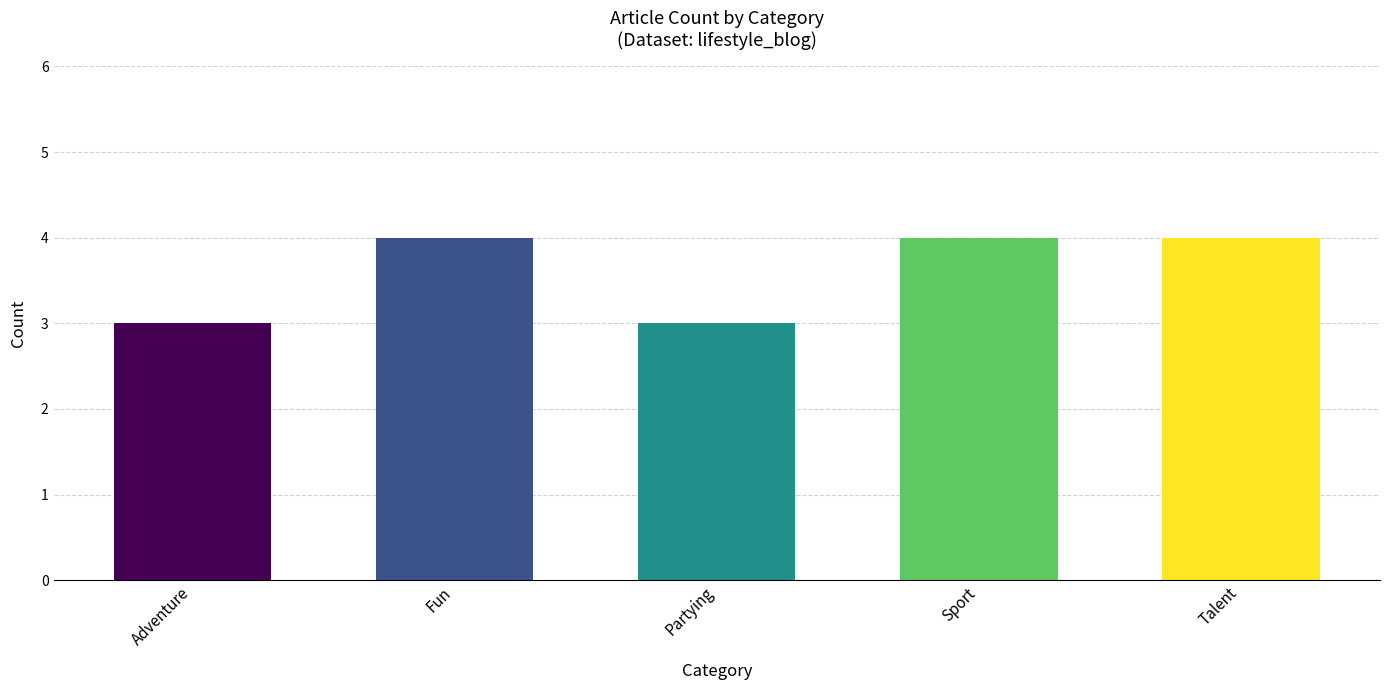

Approximately how many times larger is the value at Partying compared to Adventure?

1.0